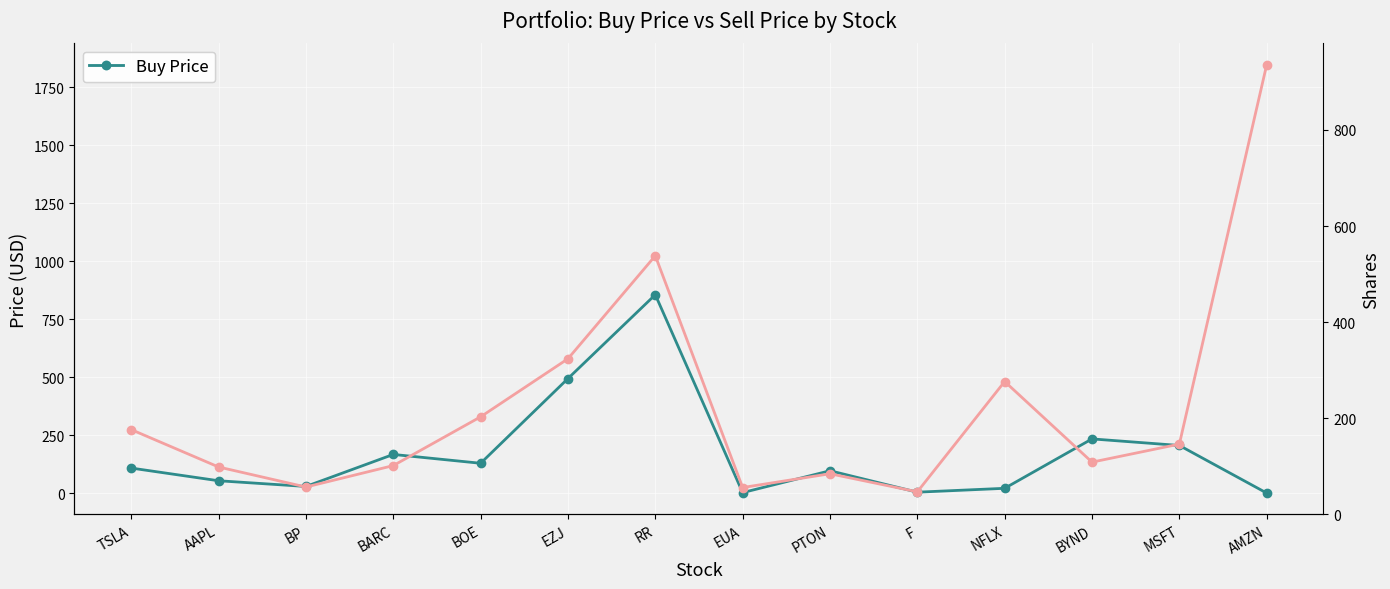

Count the number of categories in the chart.

14